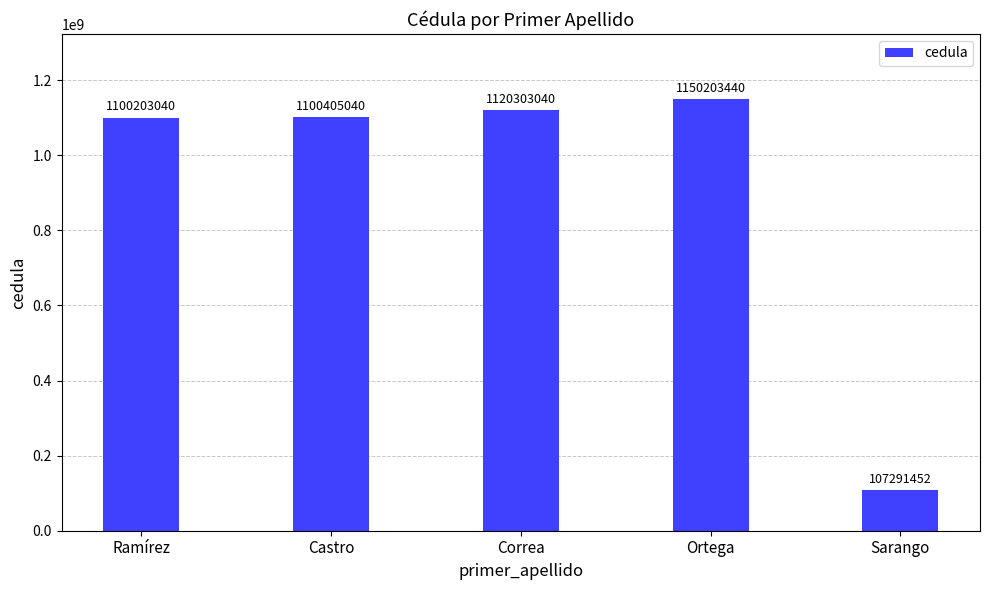

What is the maximum value shown in the chart?

1150203440